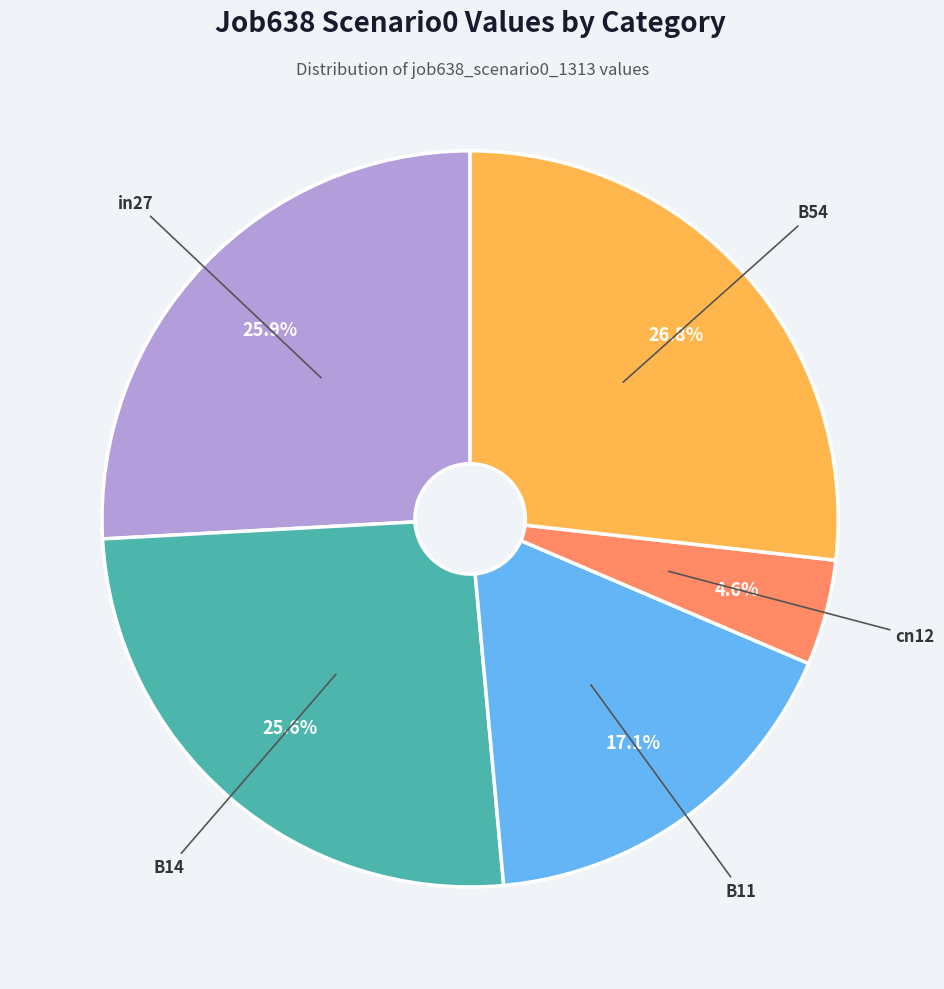

Does any single category account for the majority?

No